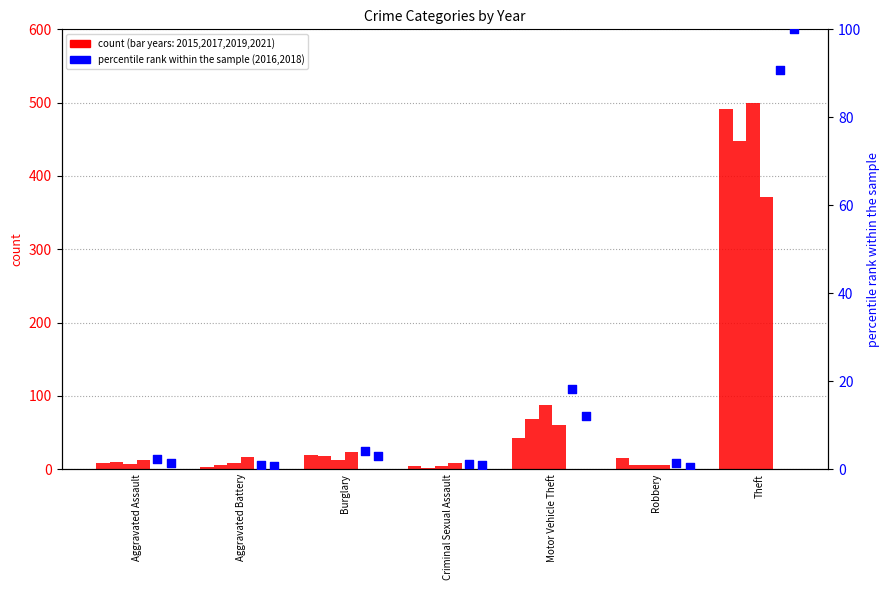

What is the total value across all series at Aggravated Assault?

40.7